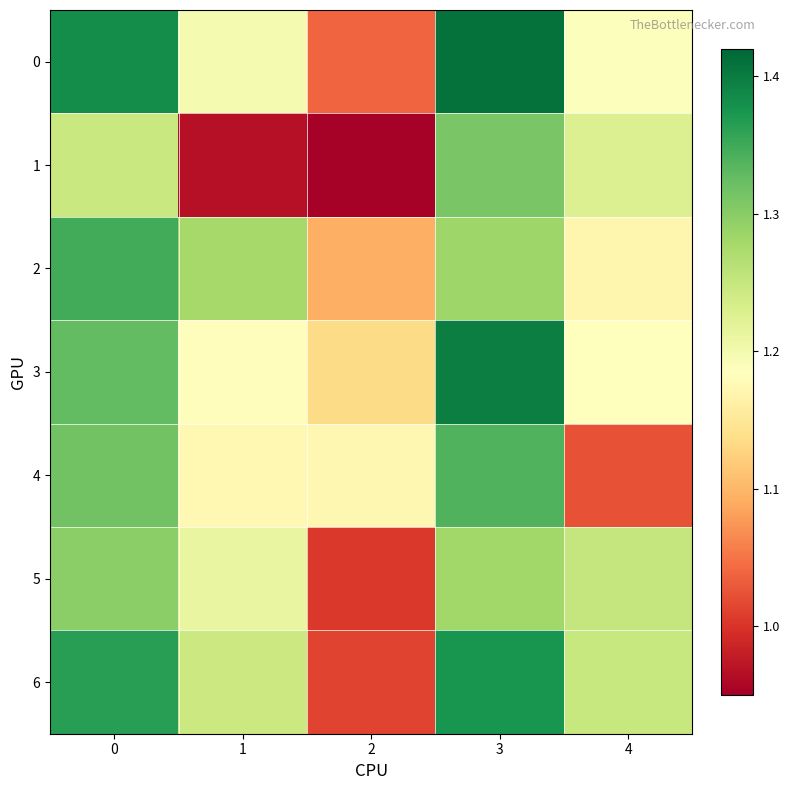

Reading right to left, transcribe all the data shown in this chart.

0: 4=1.2	3=1.4	2=1.0	1=1.2	0=1.4
1: 4=1.2	3=1.3	2=1.0	1=1.0	0=1.2
2: 4=1.2	3=1.3	2=1.1	1=1.3	0=1.3
3: 4=1.2	3=1.4	2=1.1	1=1.2	0=1.3
4: 4=1.0	3=1.3	2=1.2	1=1.2	0=1.3
5: 4=1.3	3=1.3	2=1.0	1=1.2	0=1.3
6: 4=1.2	3=1.4	2=1.0	1=1.2	0=1.4